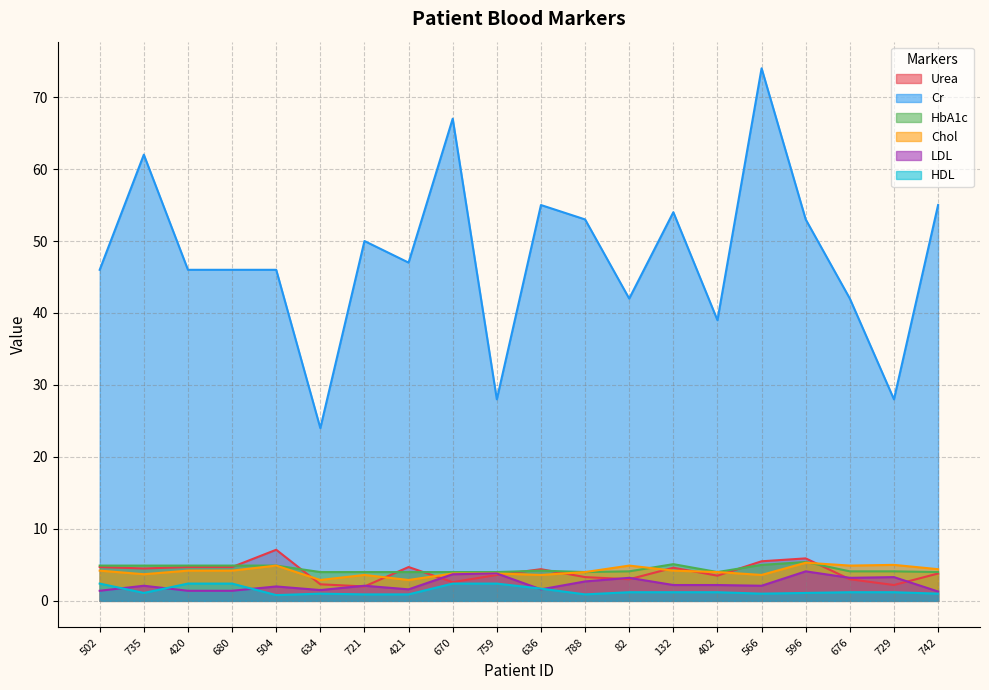

True or false: Chol and HDL cross at least once.

False